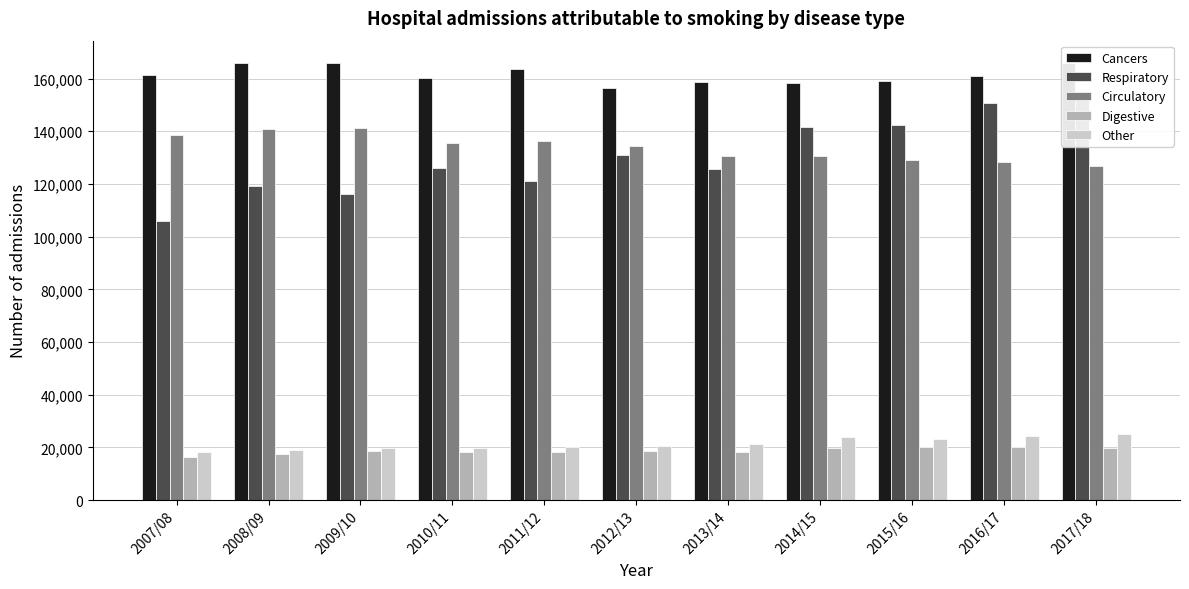

What is the difference between the second highest and minimum values in the Circulatory series?

13800